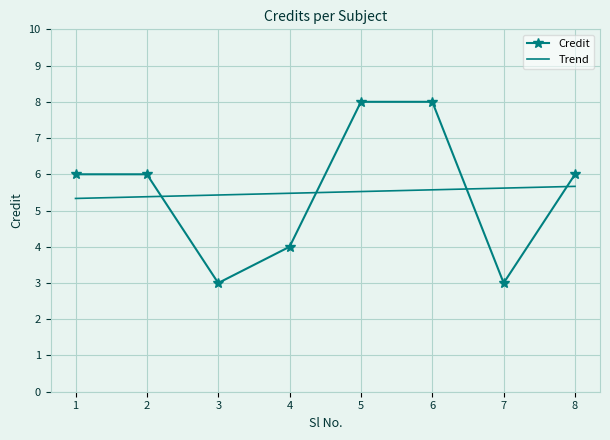

Which series ends up on top after the final intersection of Trend and Credit?

Credit